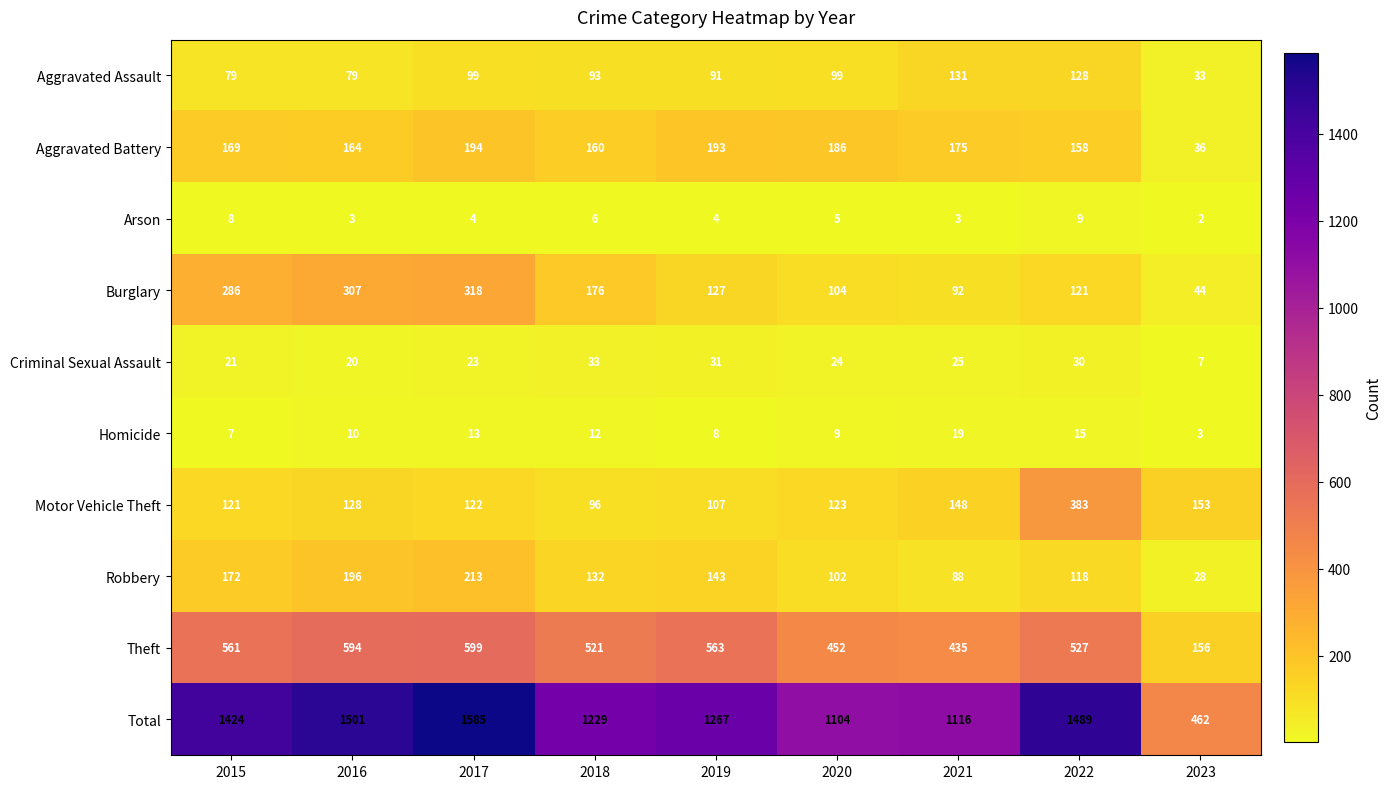

The Robbery series shows 32 at 2021. True or false?

False